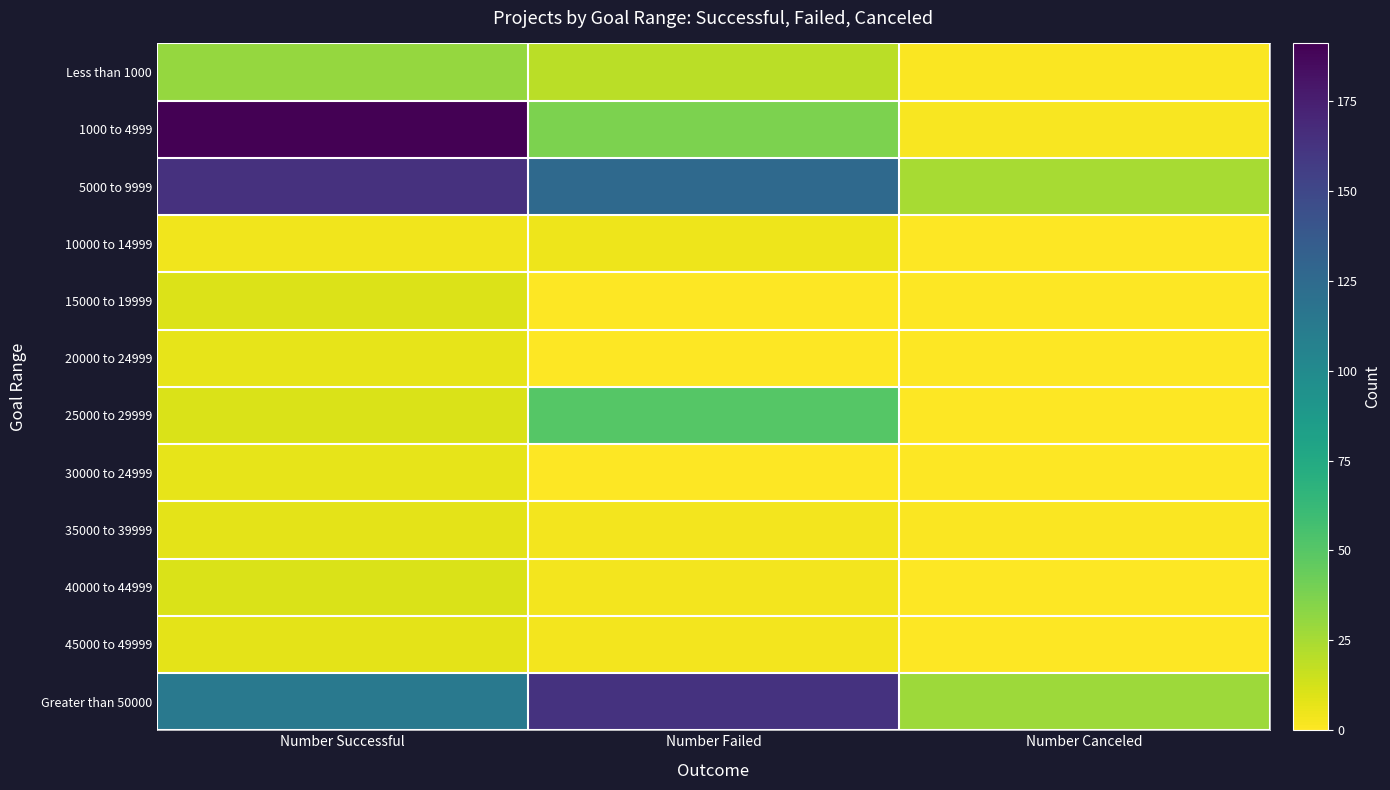

Which series has the largest total across all categories?

5000 to 9999